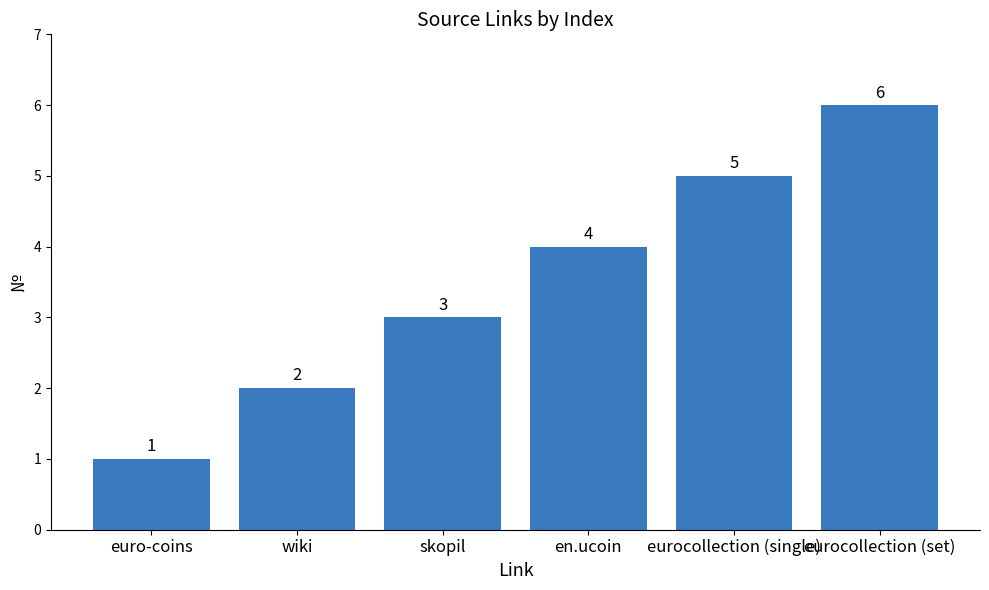

What is the label of the 3rd bar from the right?

en.ucoin